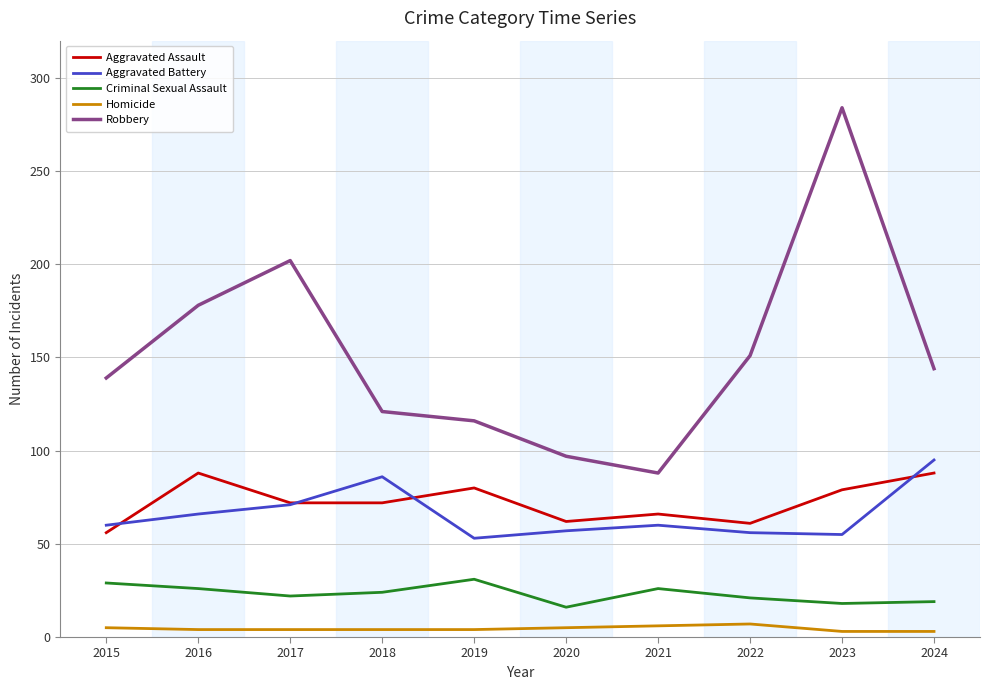

True or false: Aggravated Assault and Criminal Sexual Assault cross at least once.

False